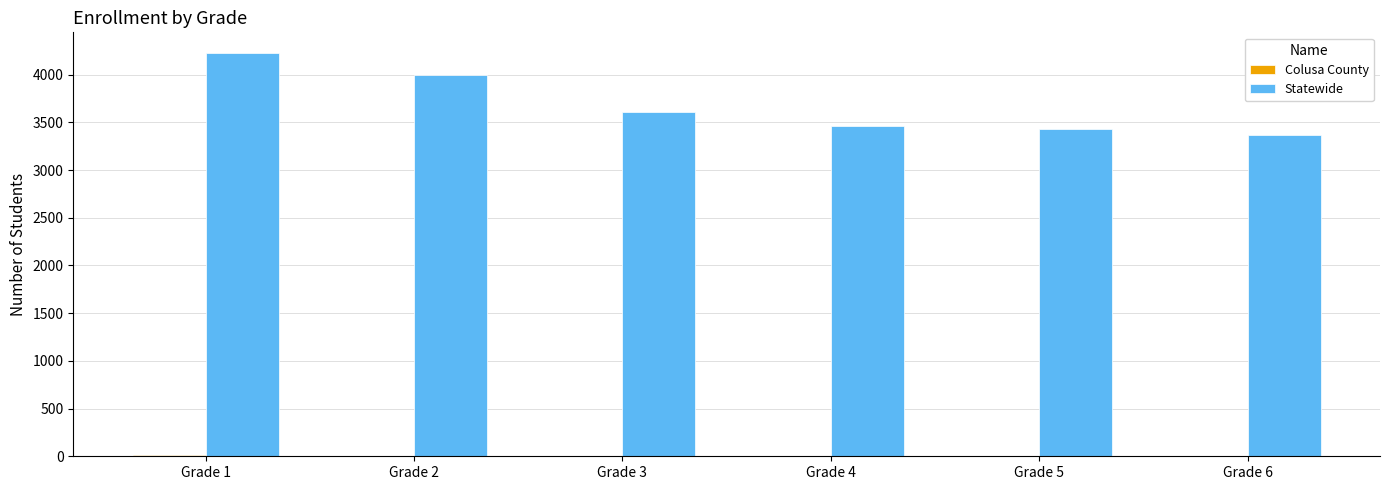

At which label does Statewide reach its peak?

Grade 1